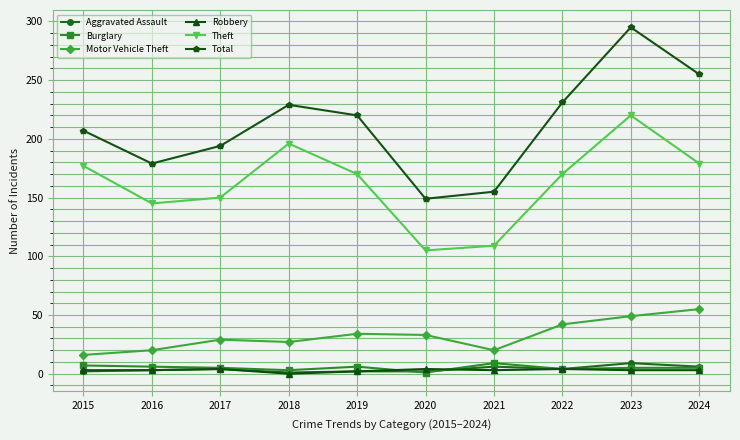

Where is the first local minimum for Total?

2016